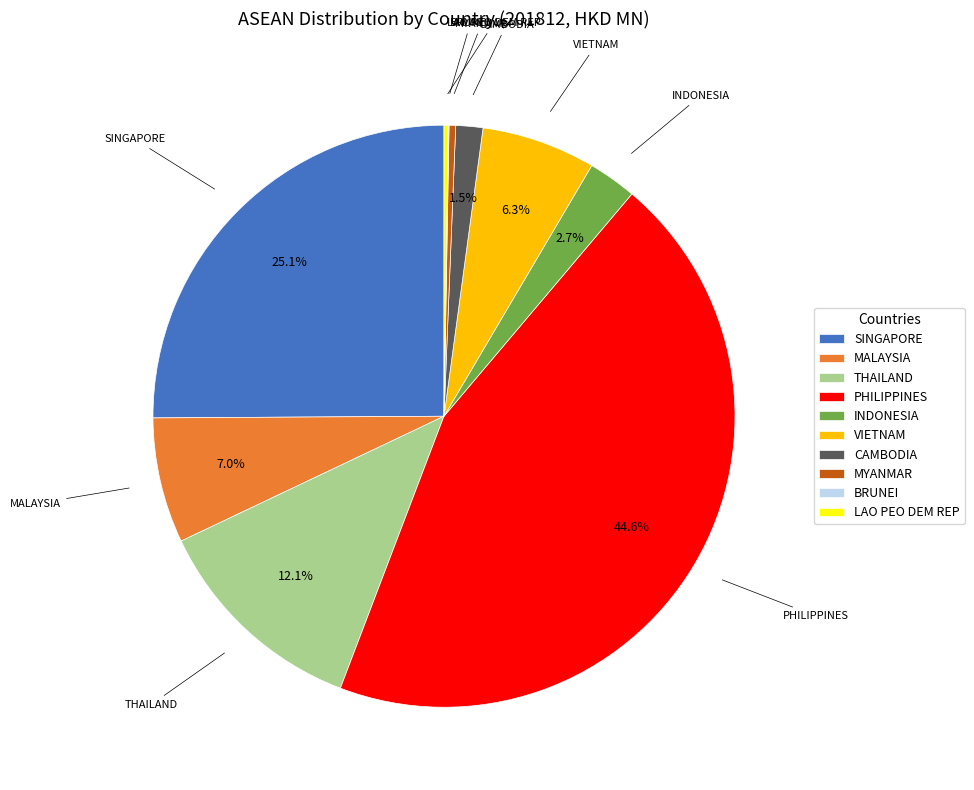

What portion of the pie excludes VIETNAM?

93.7%